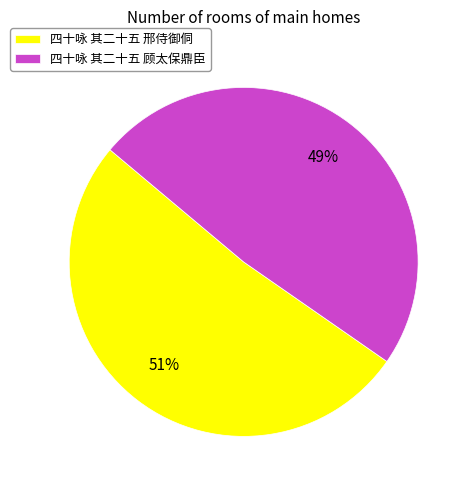

Rank the categories by value from lowest to highest.

四十咏 其二十五 顾太保鼎臣, 四十咏 其二十五 邢侍御侗